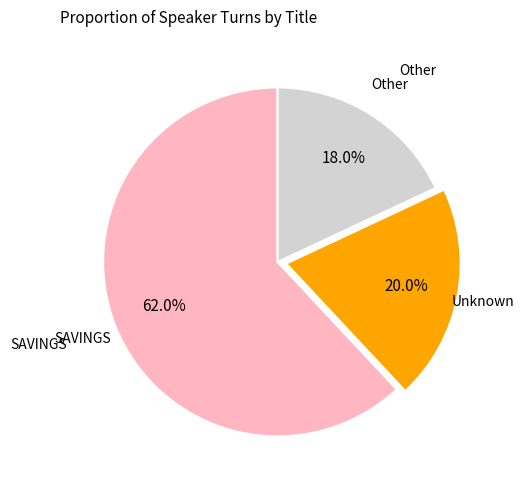

How many slices are in this pie chart?

3